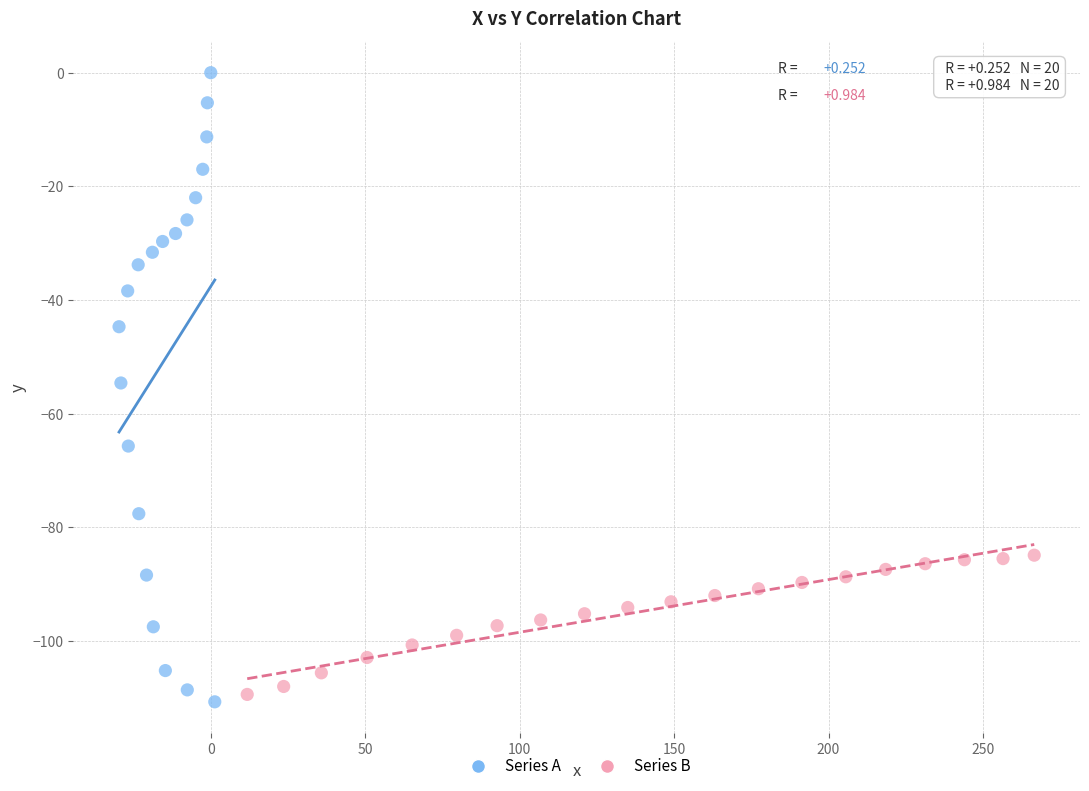

Which series reaches the maximum Y coordinate?

Series A